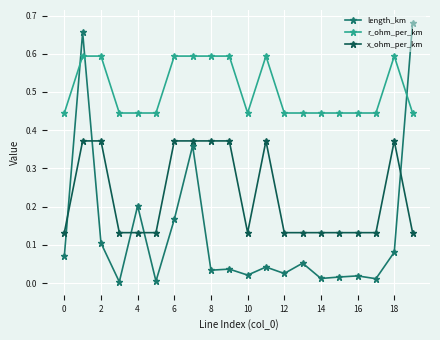

What is the sum of all r_ohm_per_km values?

10.1